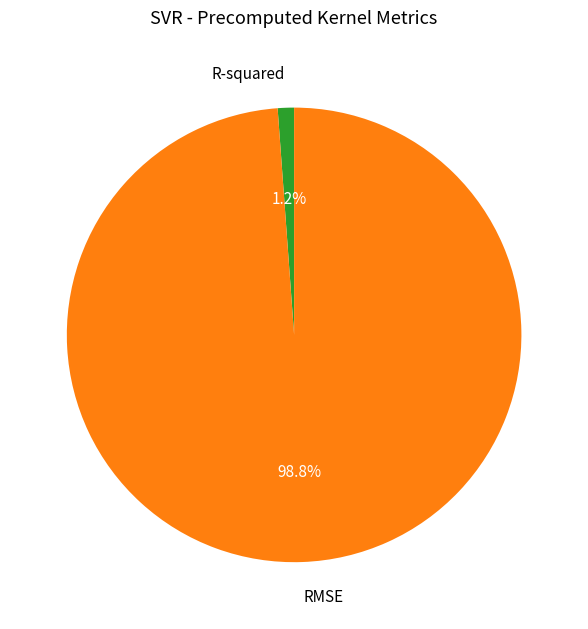

Between RMSE and R-squared, which is larger?

RMSE